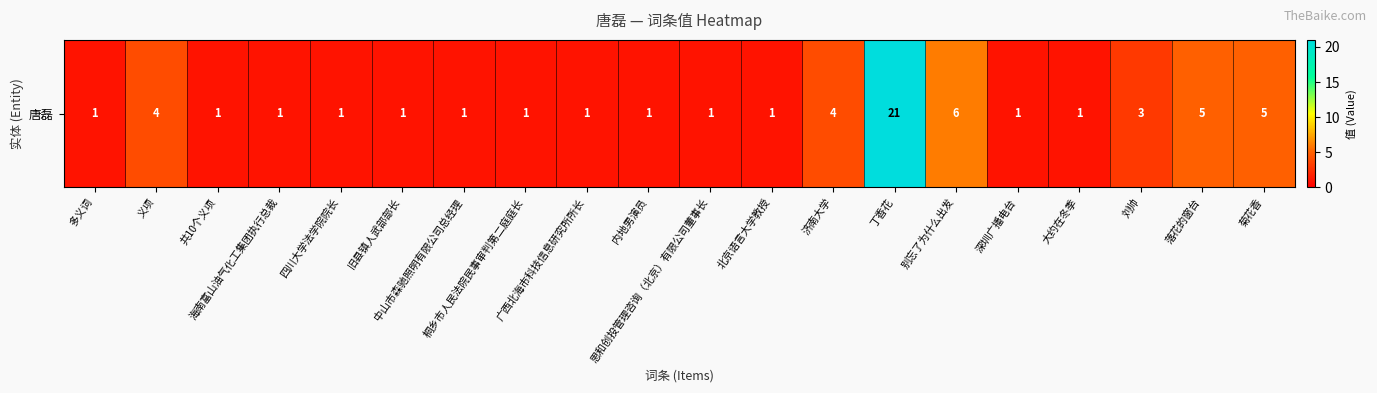

Rank the categories by value from lowest to highest.

多义词, 共10个义项, 海南富山油气化工集团执行总裁, 四川大学法学院院长, 旧县镇人武部部长, 中山市森驰照明有限公司总经理, 桐乡市人民法院民事审判第二庭庭长, 广西北海市科技信息研究所所长, 内地男演员, 思和创投管理咨询（北京）有限公司董事长, 北京语言大学教授, 深圳广播电台, 大约在冬季, 刘帅, 义项, 济南大学, 落花的窗台, 菊花香, 别忘了为什么出发, 丁香花